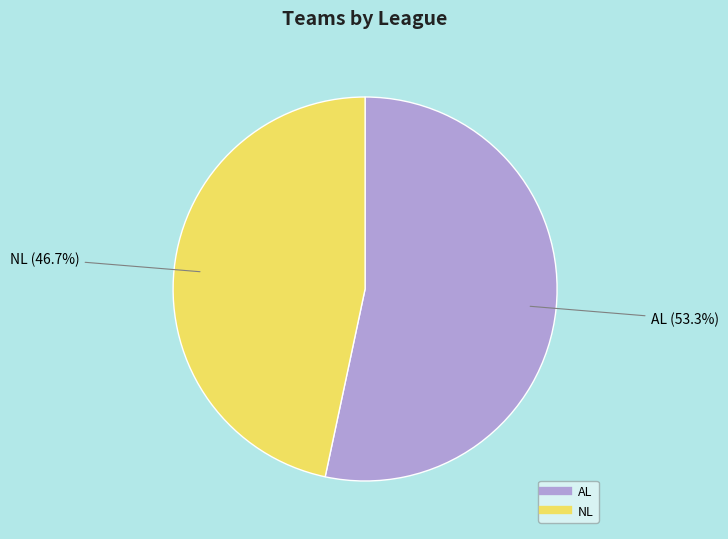

Approximately how many times larger is the value at NL compared to AL?

0.9